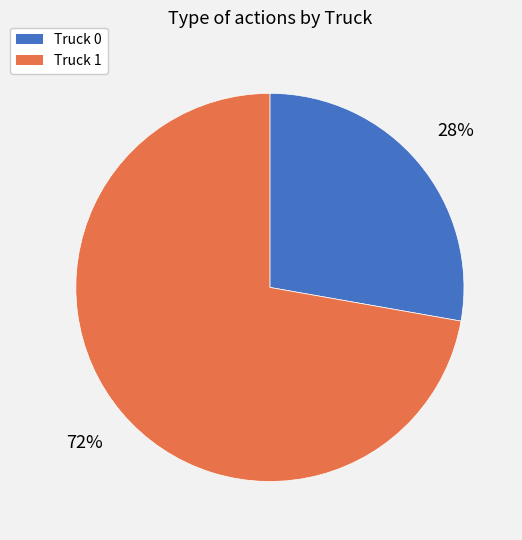

To the nearest percent, what is the difference between the largest and smallest slice percentages?

44%